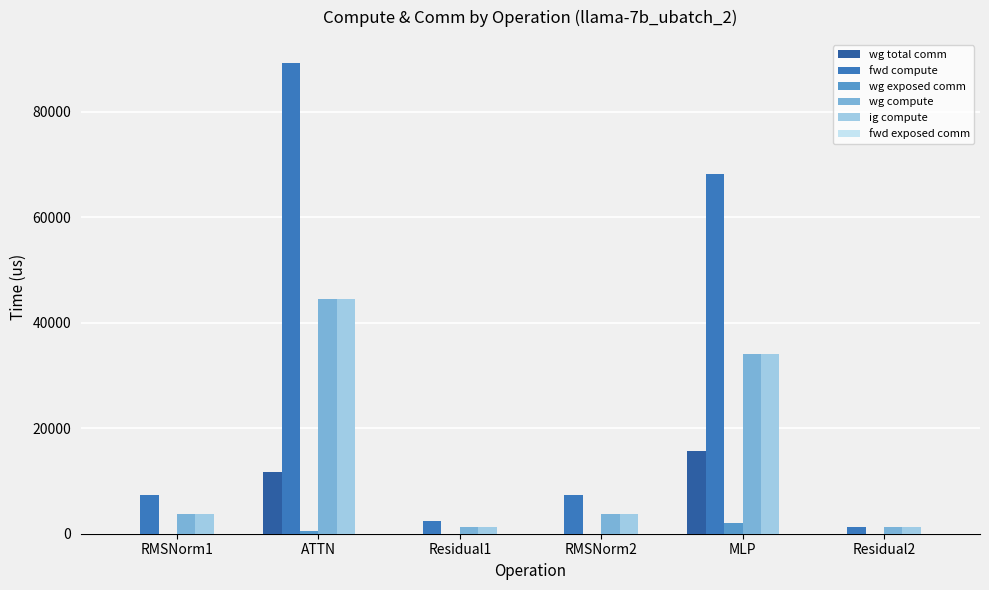

How many data points does each series have?

6